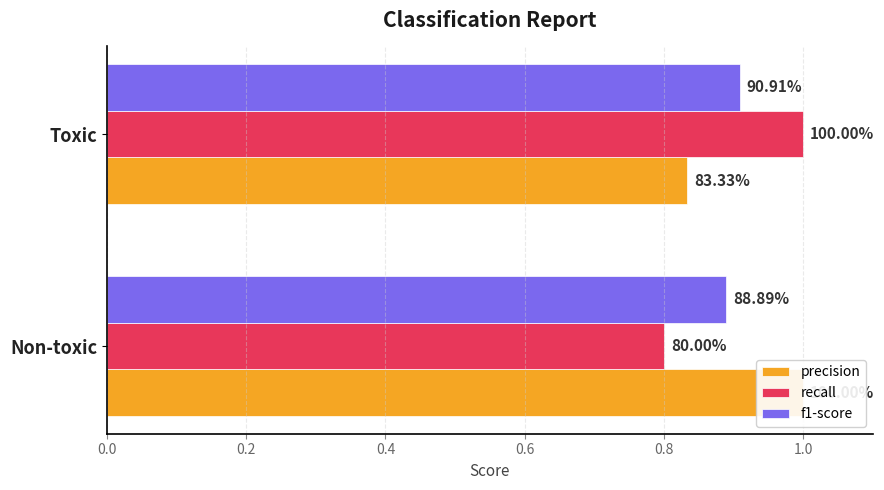

Reading left to right, list all the values displayed in this chart.

precision: 1.0	0.8
recall: 0.8	1.0
f1-score: 0.9	0.9